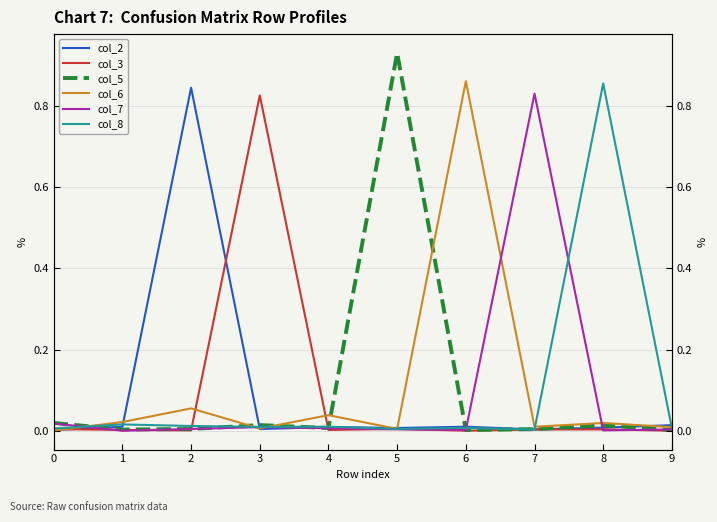

How many lines are shown in the chart?

6